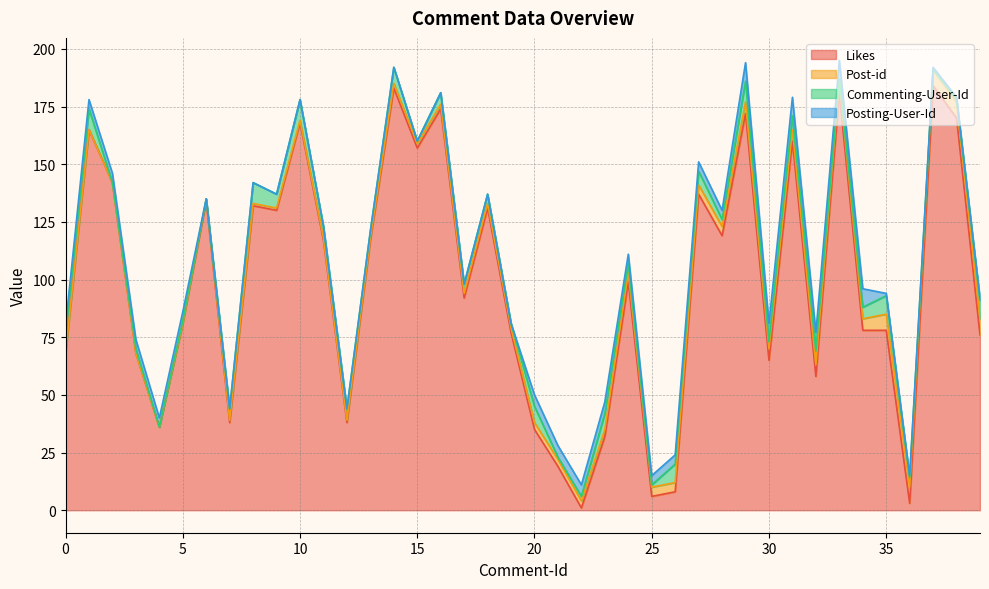

At which category is the sum across all series the highest?

33